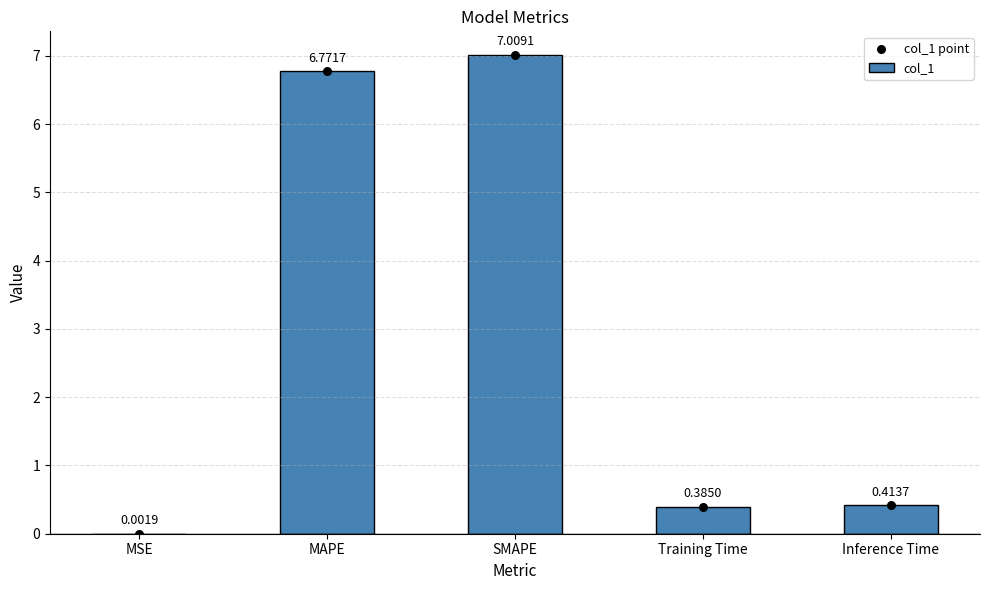

At which category is the sum across all series the highest?

SMAPE